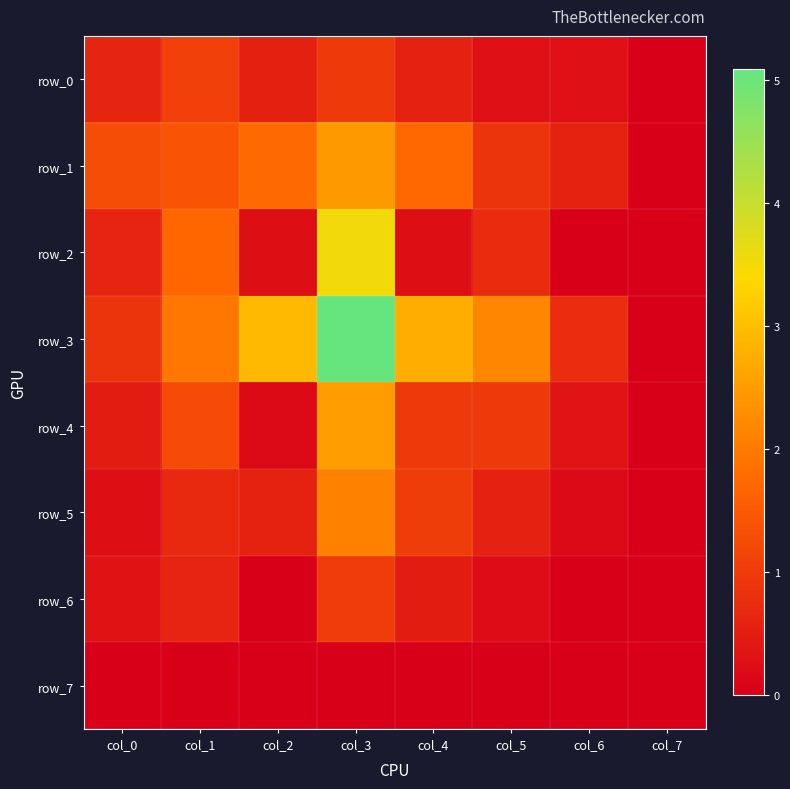

Between col_1 and col_5, which series saw the biggest shift?

row_2